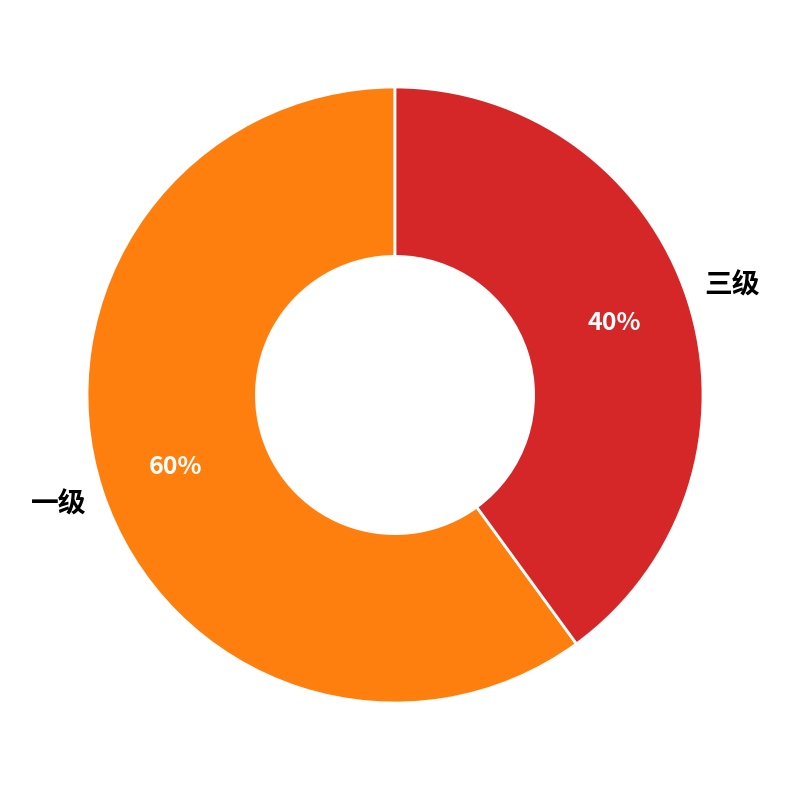

Which category has the biggest portion of the pie?

一级